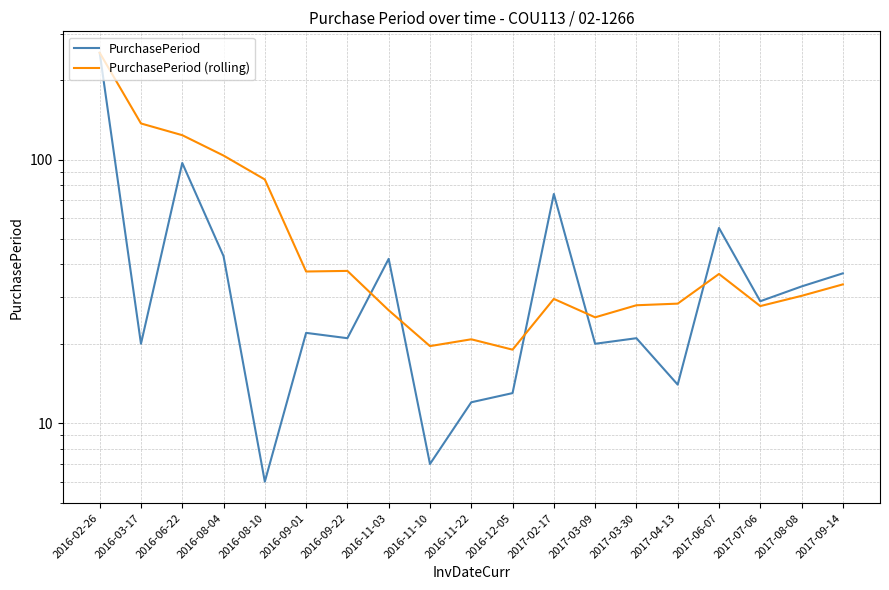

True or false: PurchasePeriod (rolling) has more than 1 interior local peaks.

True